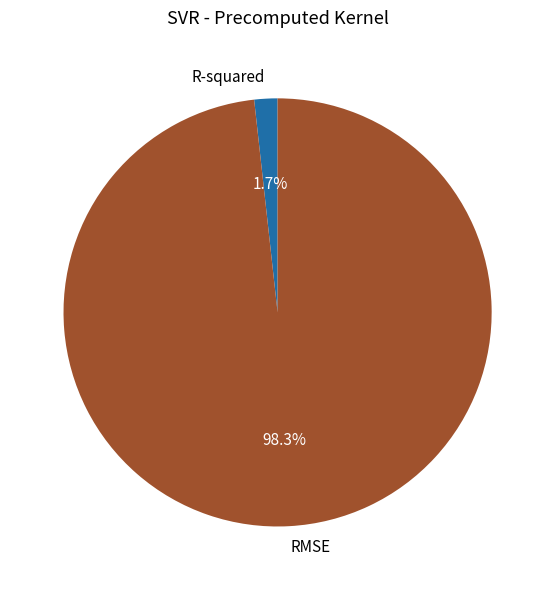

What percentage do R-squared and RMSE together represent?

100.0%